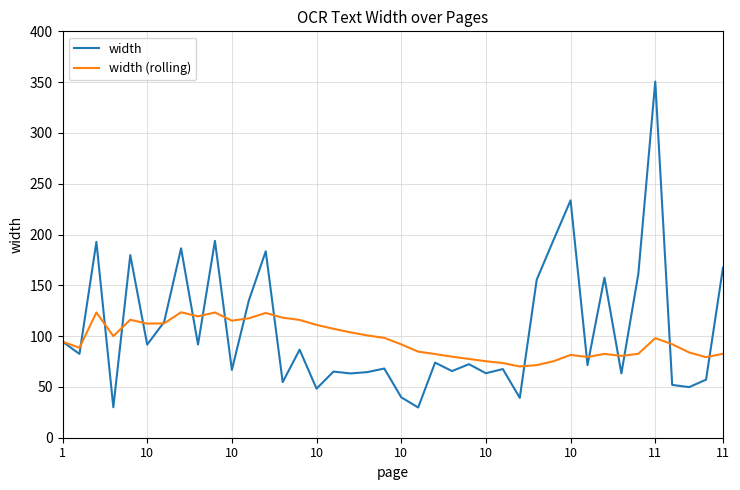

Rank the series by their maximum value, from lowest to highest.

width (rolling), width